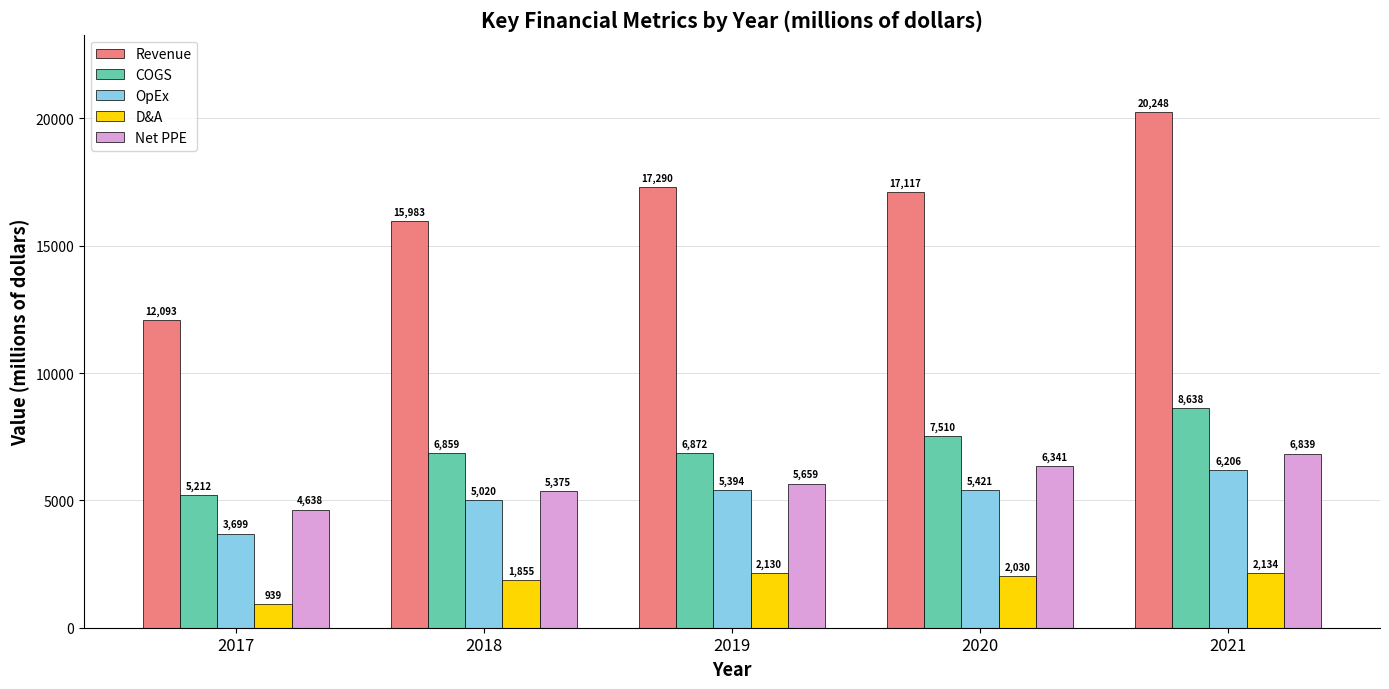

At which category does the chart reach its minimum across all series?

2017